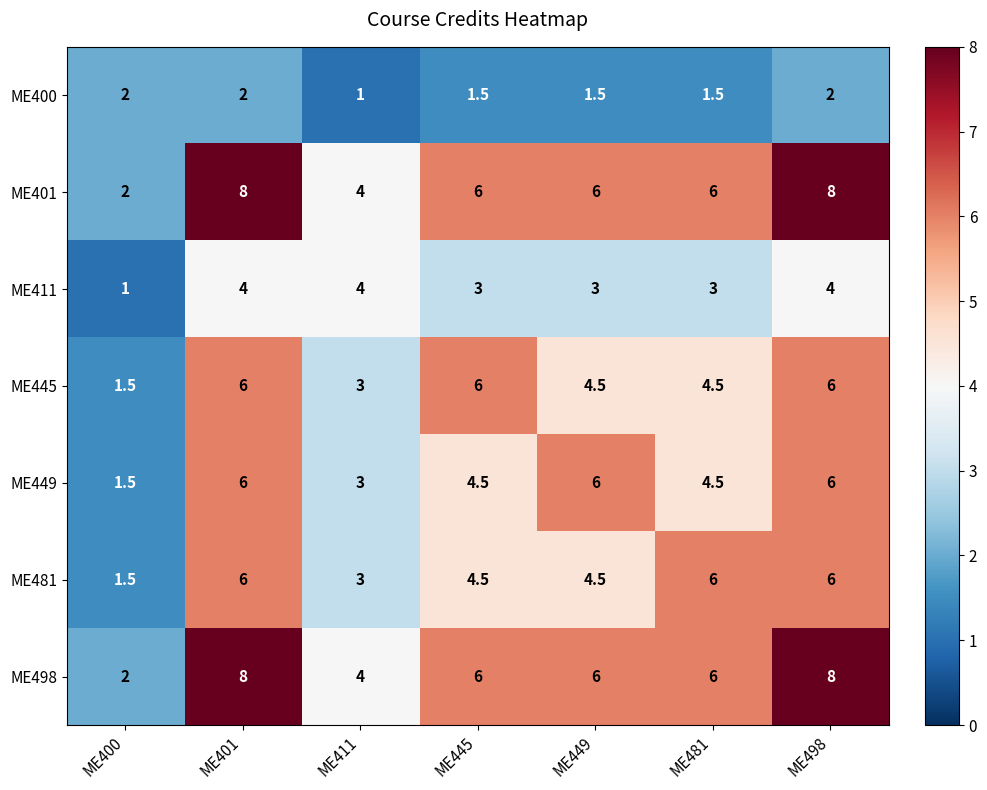

True or false: ME445 has a value of 4.2 at ME411.

False